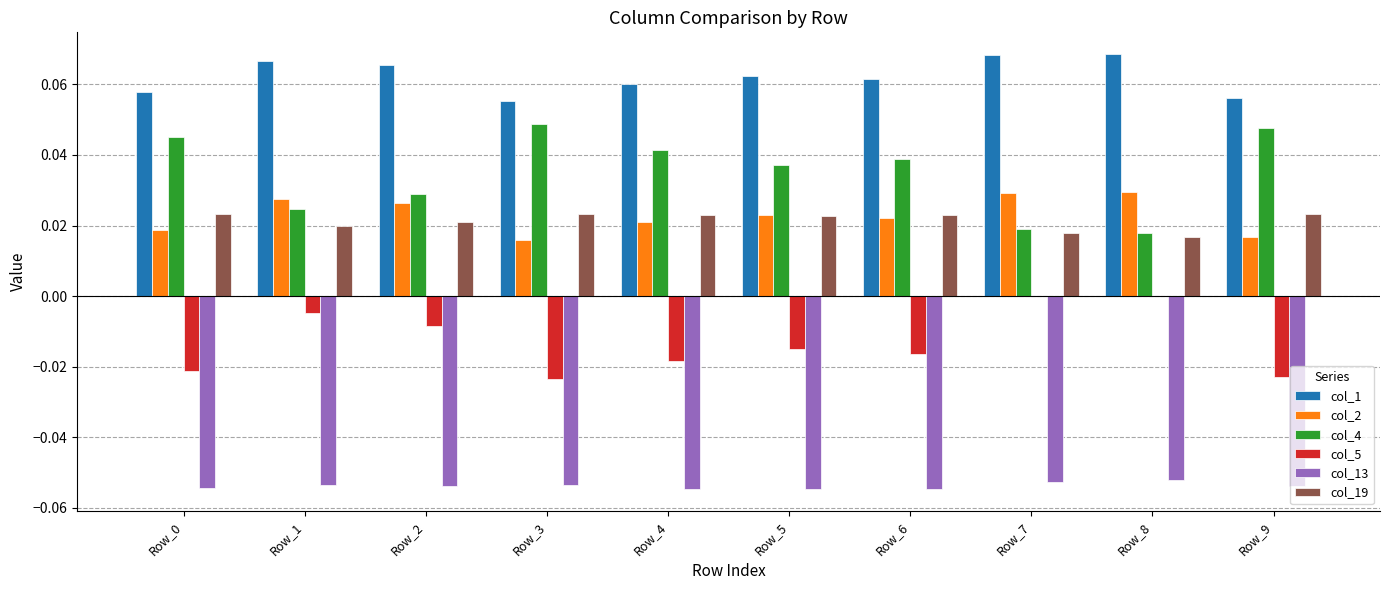

The value of col_5 at Row_8 is 0.0. True or false?

True